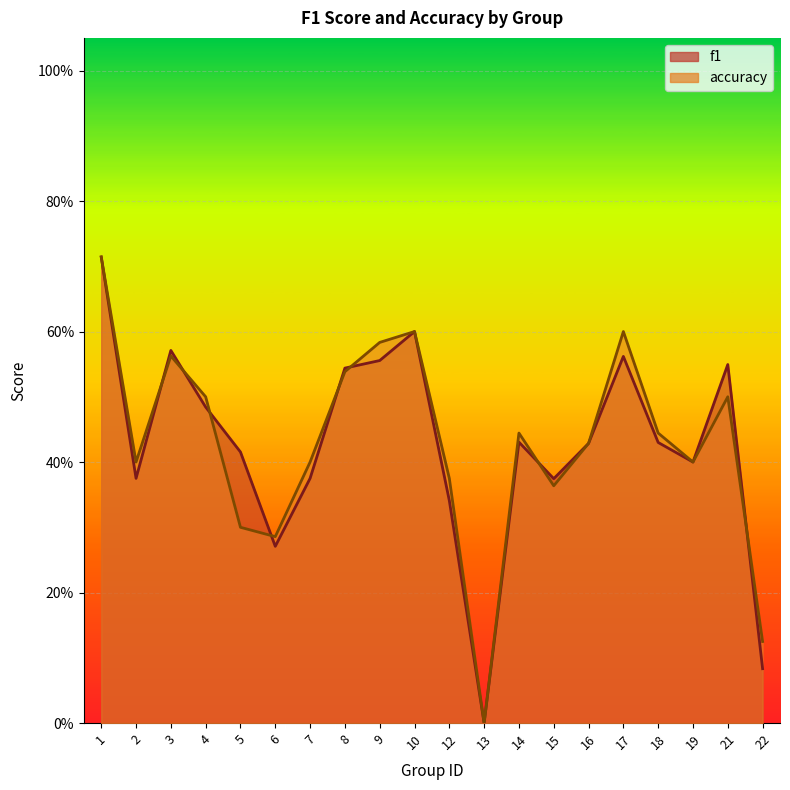

At which category does the chart reach its minimum across all series?

13